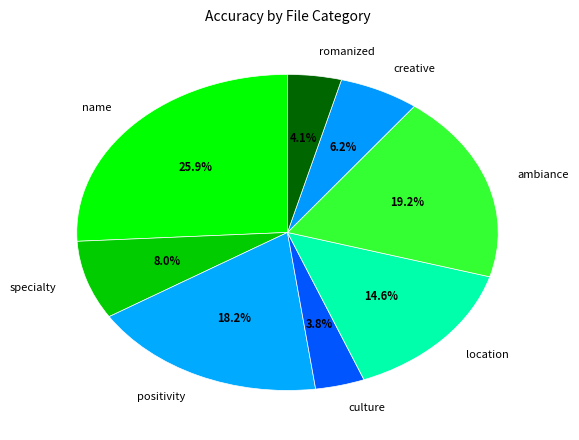

Combined, what portion of the pie is romanized and name?

30.0%